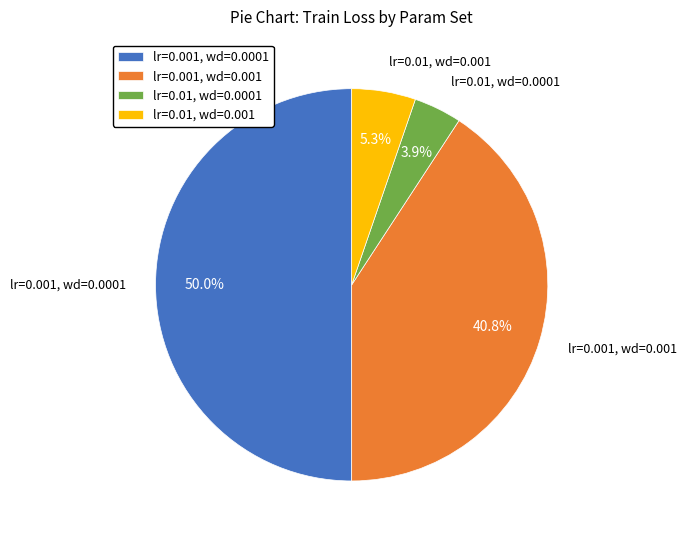

What is the smallest slice in the pie chart?

lr=0.01, wd=0.0001